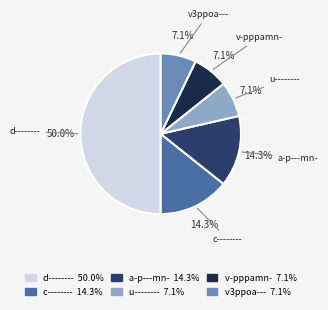

The v3ppoa--- slice represents 7% of the pie. True or false?

True